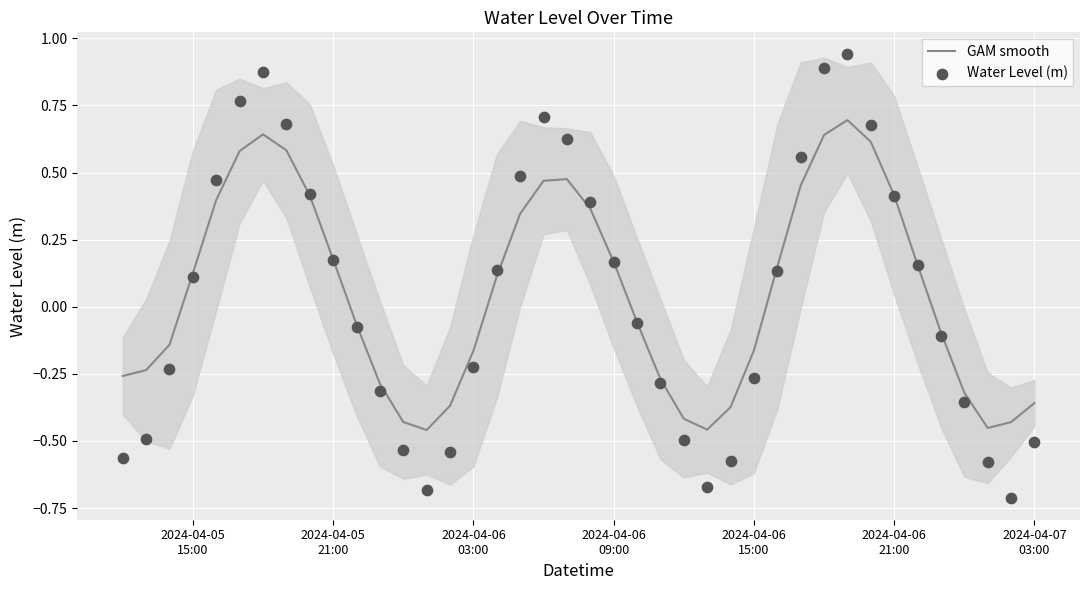

What are all the series names shown in the legend?

GAM smooth, Water Level (m)